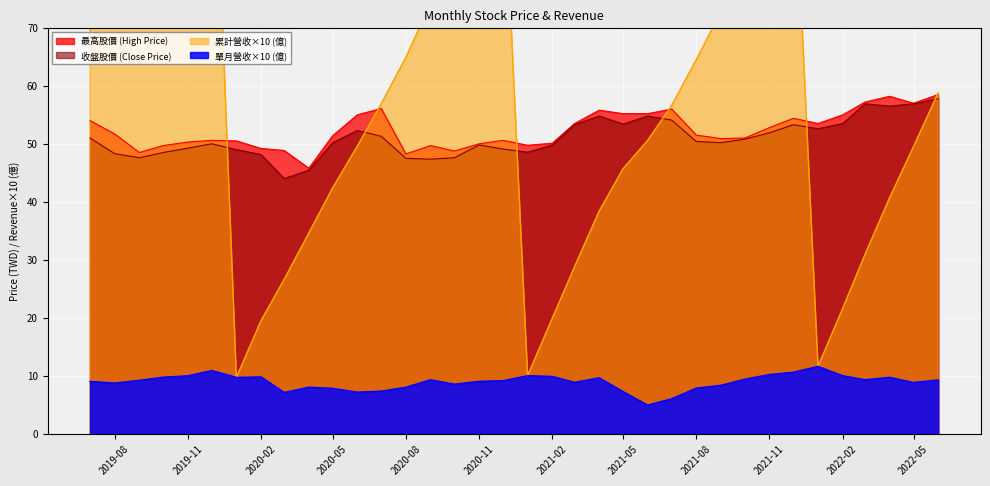

The value of 累計營收(億) at 2020-10 is 52.1. True or false?

False